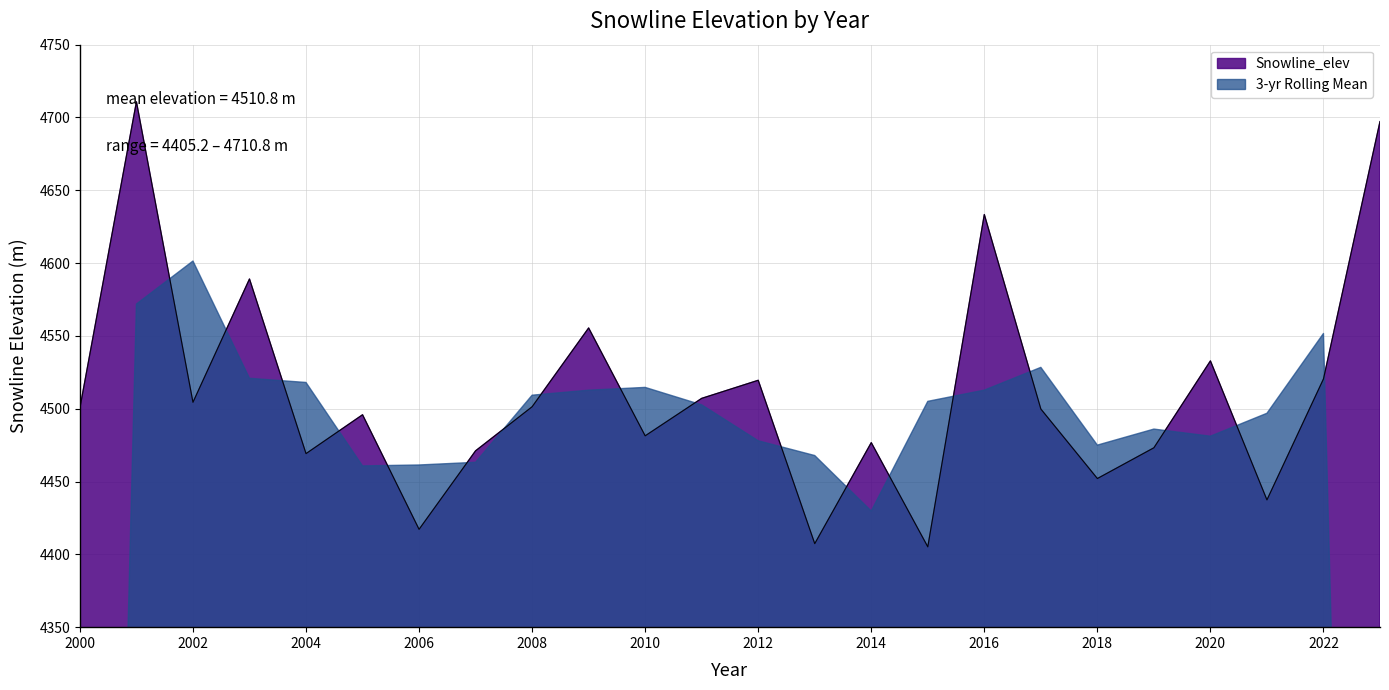

At which label is the value closest to 4557?

2009